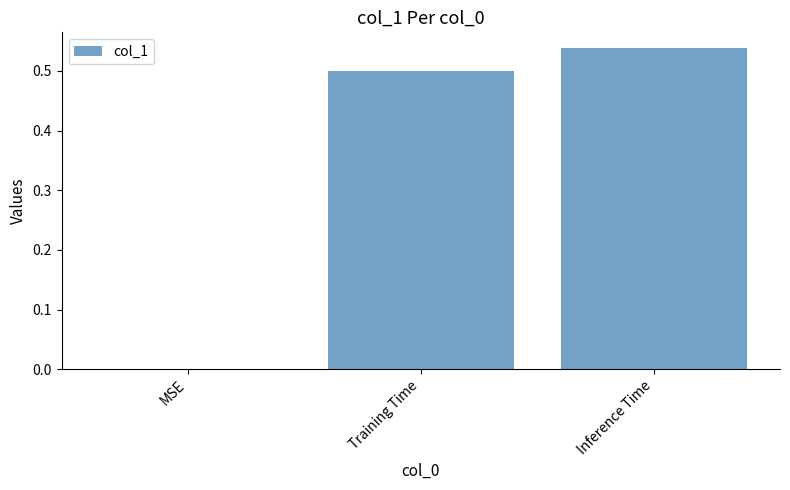

Between Inference Time and MSE, which is larger?

Inference Time